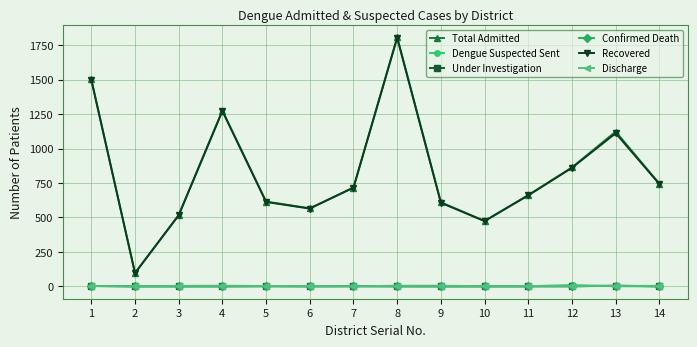

What is the maximum value shown in the chart?

1808